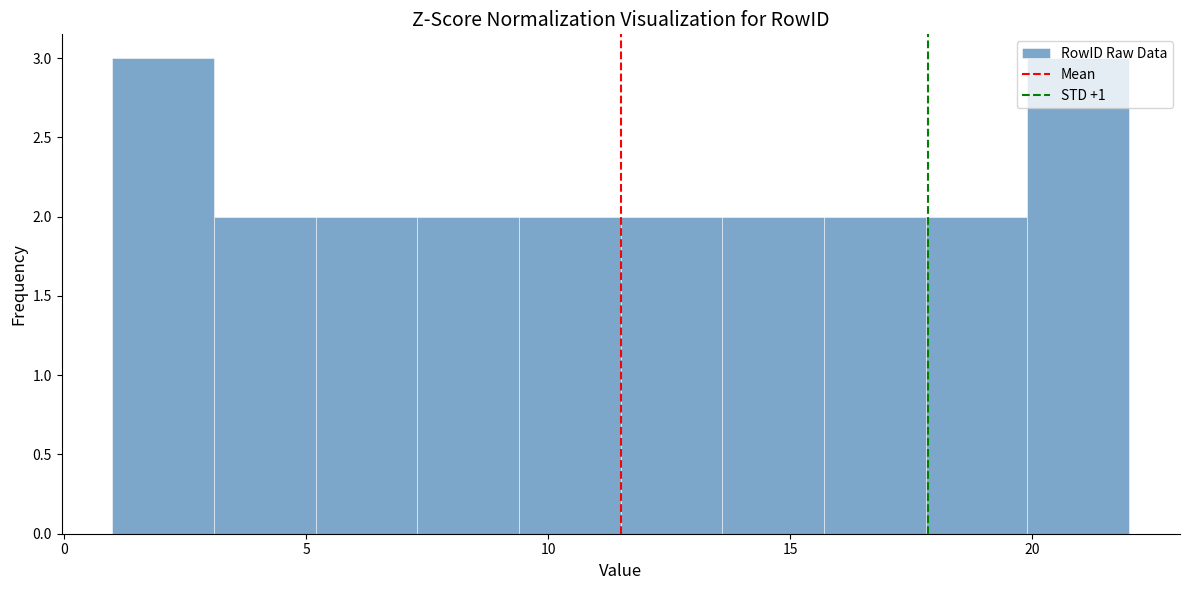

Reading left to right, list every bar in this chart as the range it spans on the x-axis followed by its height. Neither the bar edges nor the heights are printed on the chart, so give them approximately, as read against the axes.

1.0 to 3.1: 3
3.1 to 5.2: 2
5.2 to 7.3: 2
7.3 to 9.4: 2
9.4 to 11.5: 2
11.5 to 13.6: 2
13.6 to 15.7: 2
15.7 to 17.8: 2
17.8 to 19.9: 2
19.9 to 22.0: 3